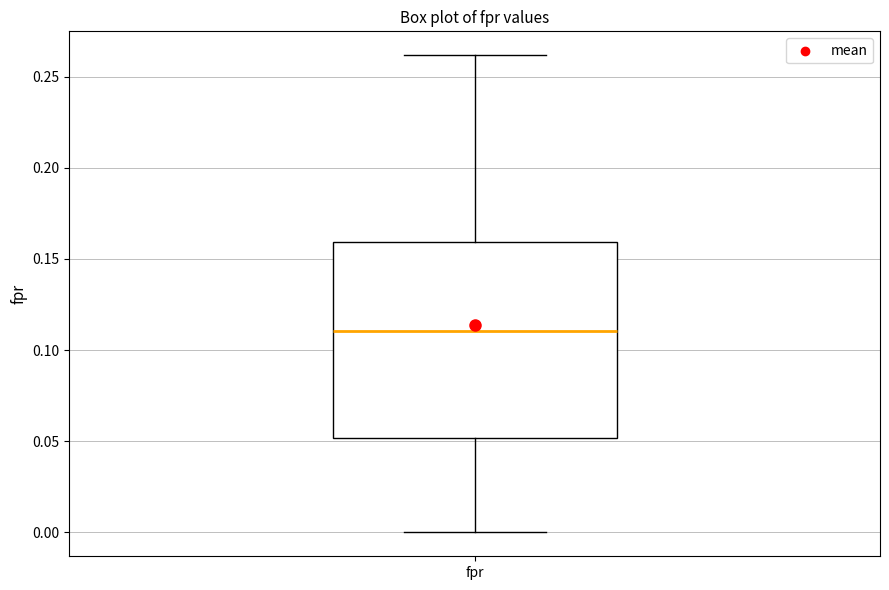

Transcribe this box plot: give where the median line is, the range the box spans, and where the two whiskers end, as read against the y-axis. The values are not printed on the chart, so give them approximately, as read against the axis.

median 0.11, box 0.05 to 0.16, whiskers 0.00 to 0.26